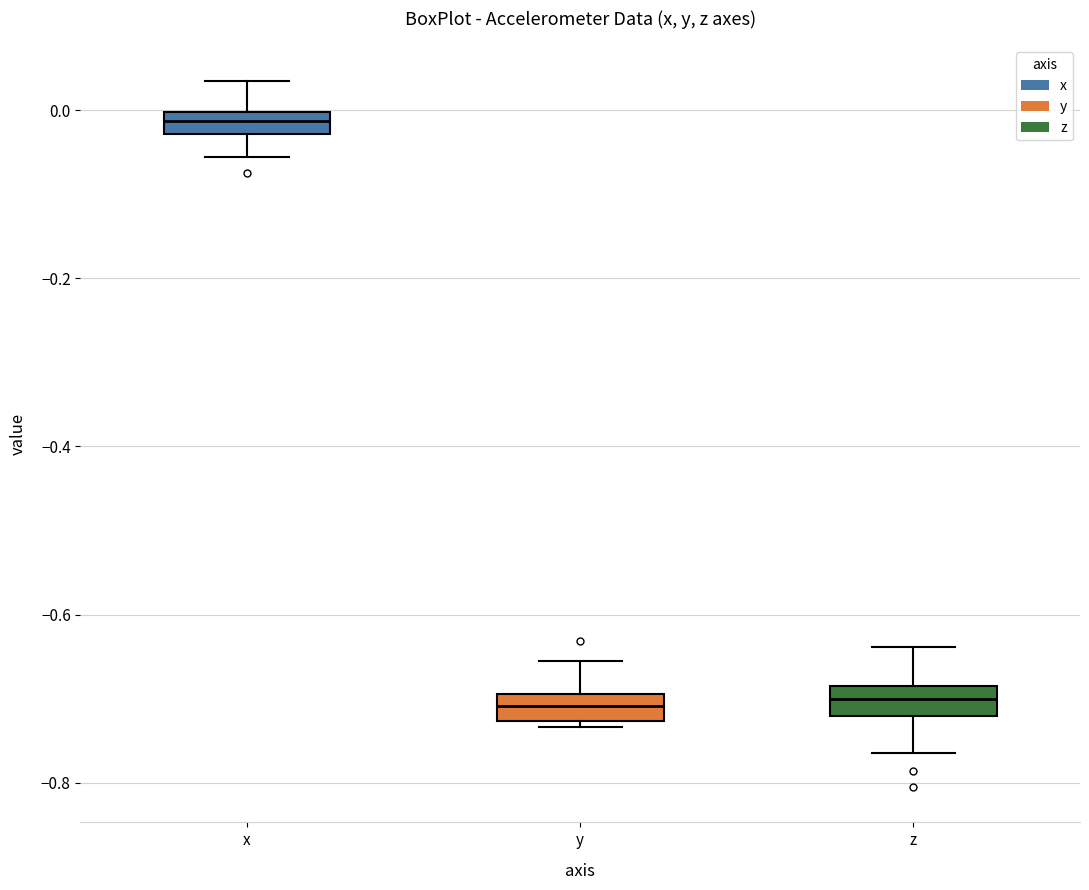

Where does the median line of the box for z sit on the y-axis? The values are not printed on the chart, so give them approximately, as read against the axis.

-0.70